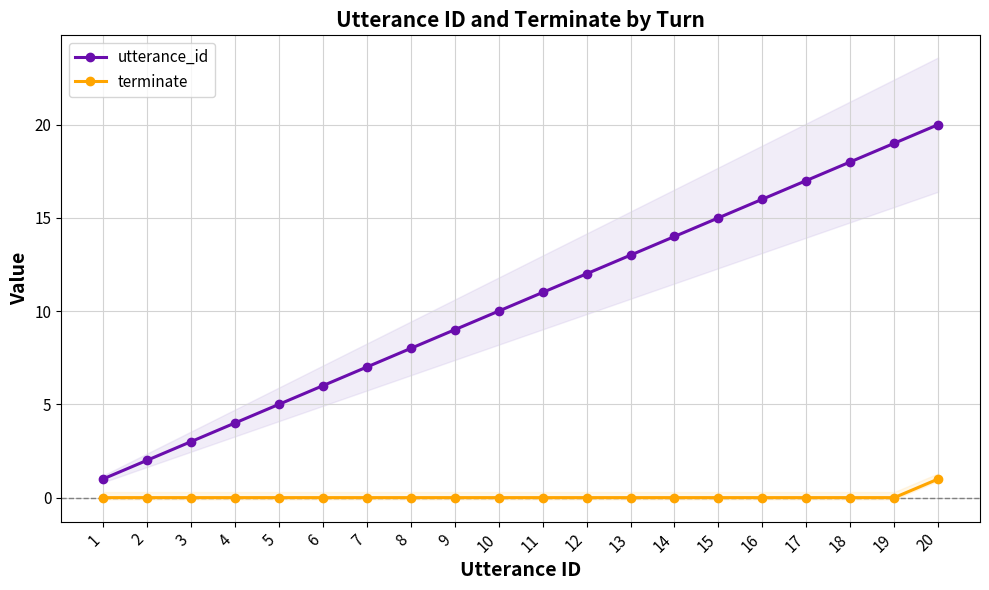

Where is terminate nearest to the value 0?

1